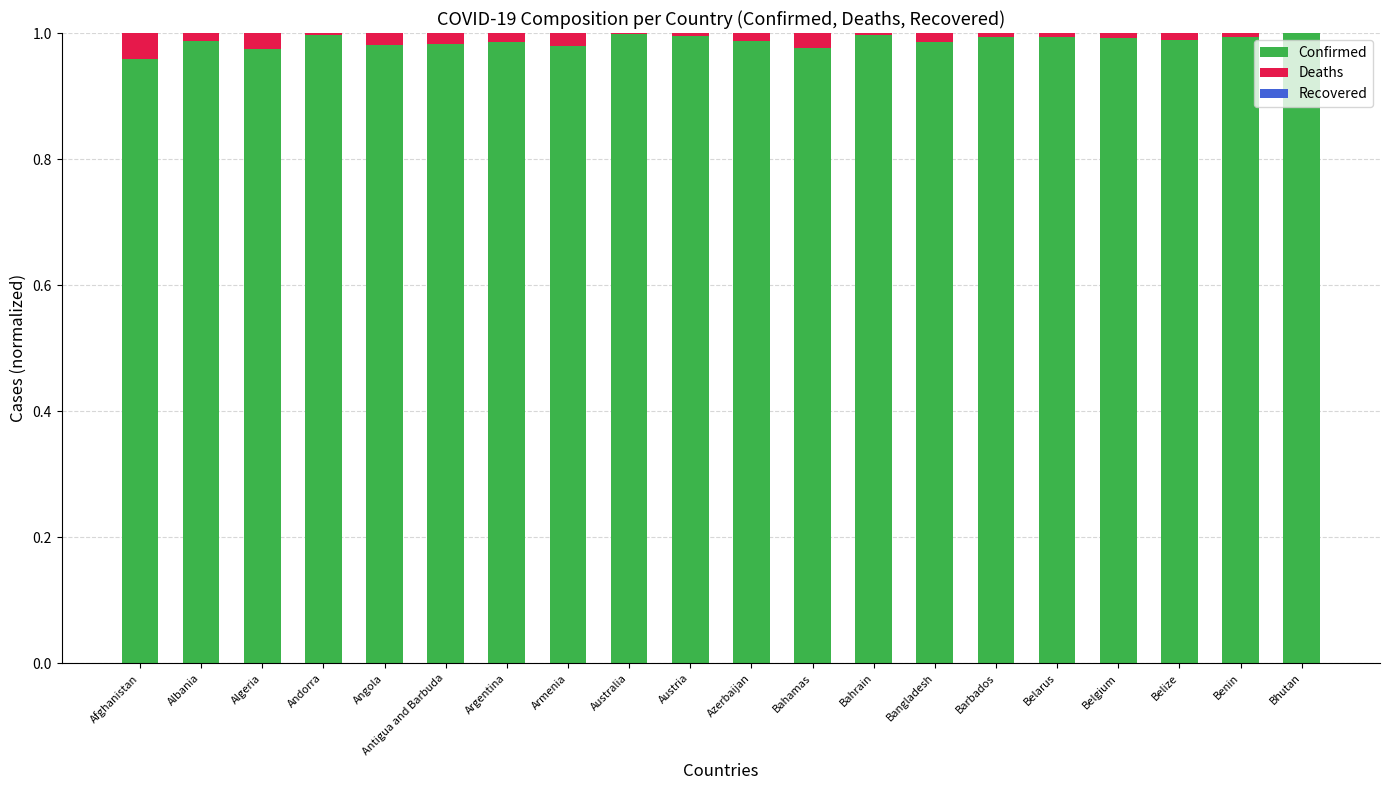

The value of Confirmed at Andorra is 1.0. True or false?

True